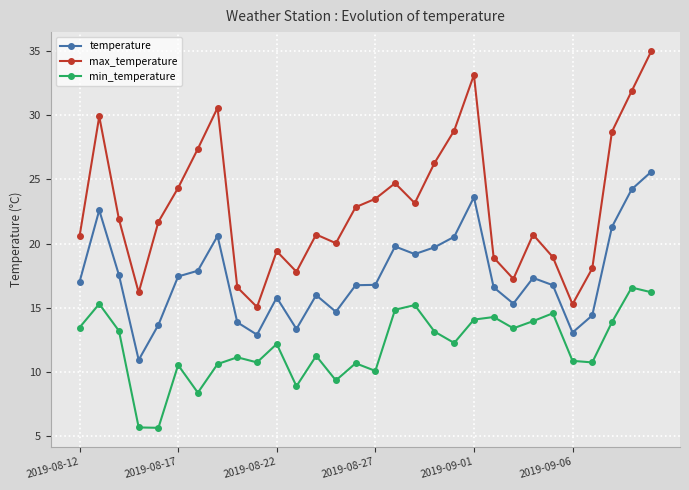

What is the difference between the maximum and minimum values in the temperature series?

14.6